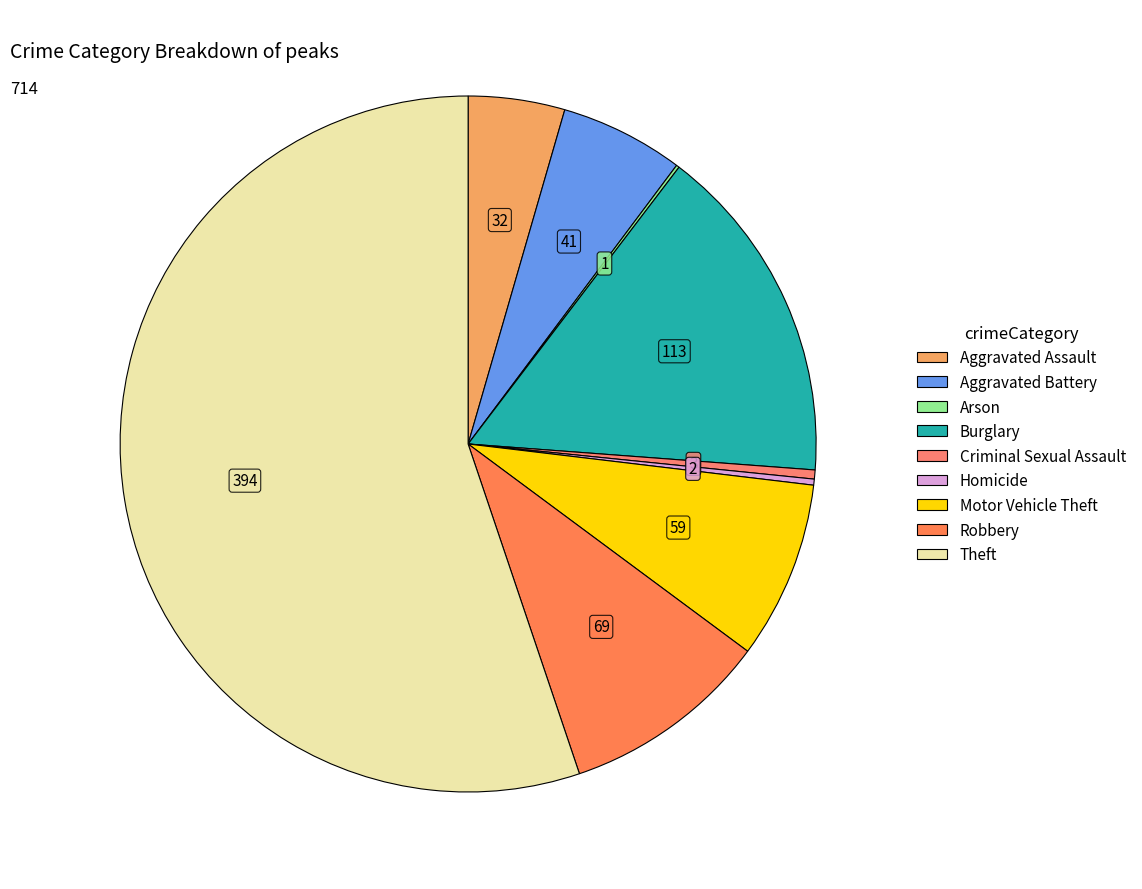

Rank the categories by value from highest to lowest.

Theft, Burglary, Robbery, Motor Vehicle Theft, Aggravated Battery, Aggravated Assault, Criminal Sexual Assault, Homicide, Arson